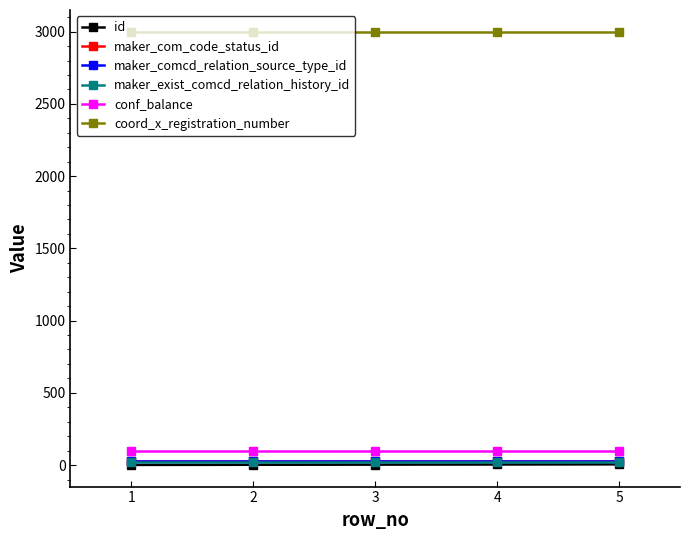

Is it true that id equals 1 at 1?

True